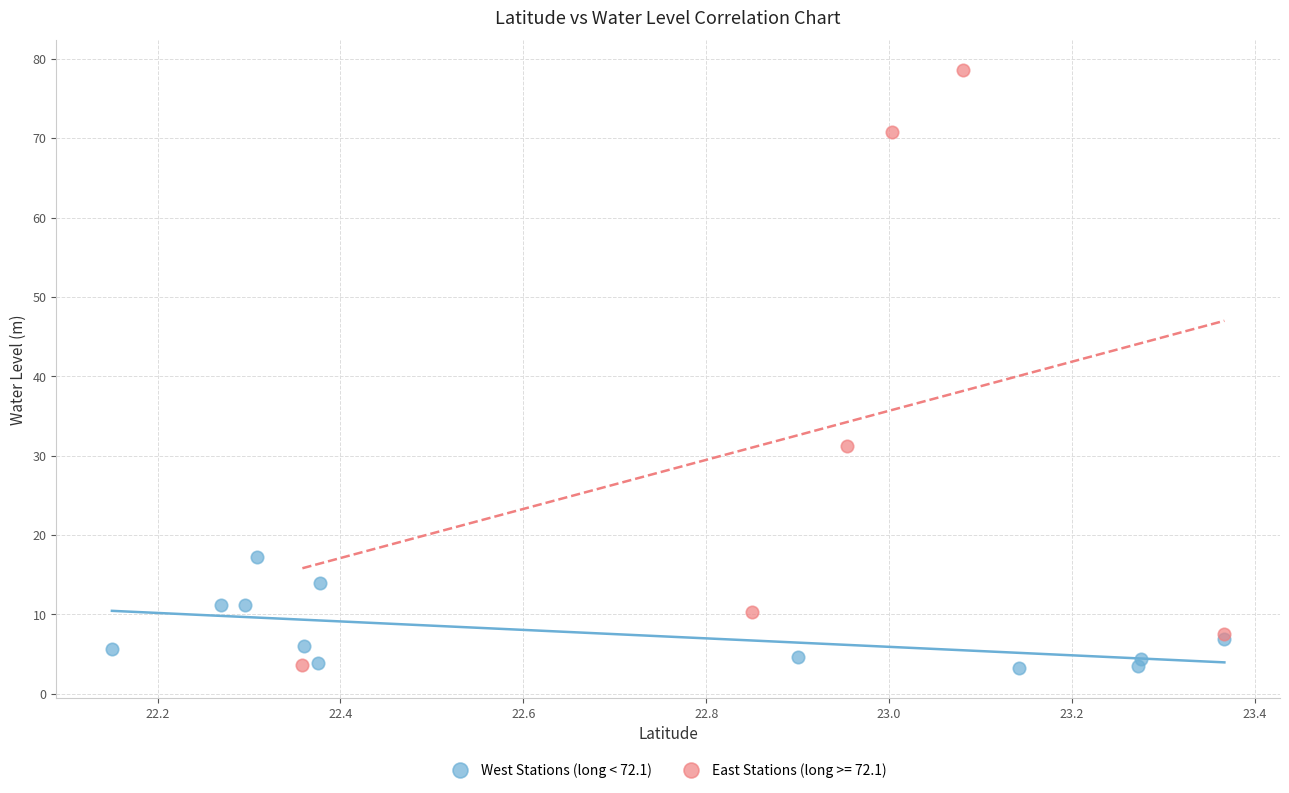

Which series contains the highest Y value?

East Stations (long >= 72.1)